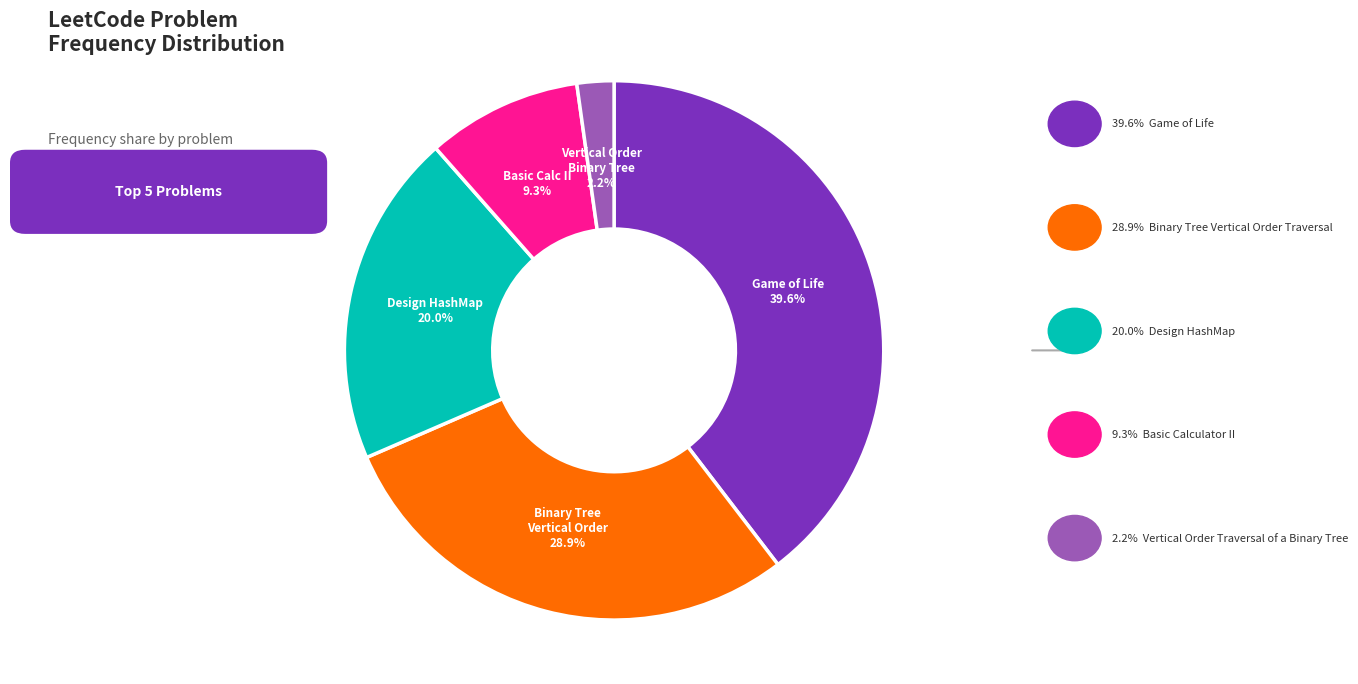

Does any single category account for the majority?

No